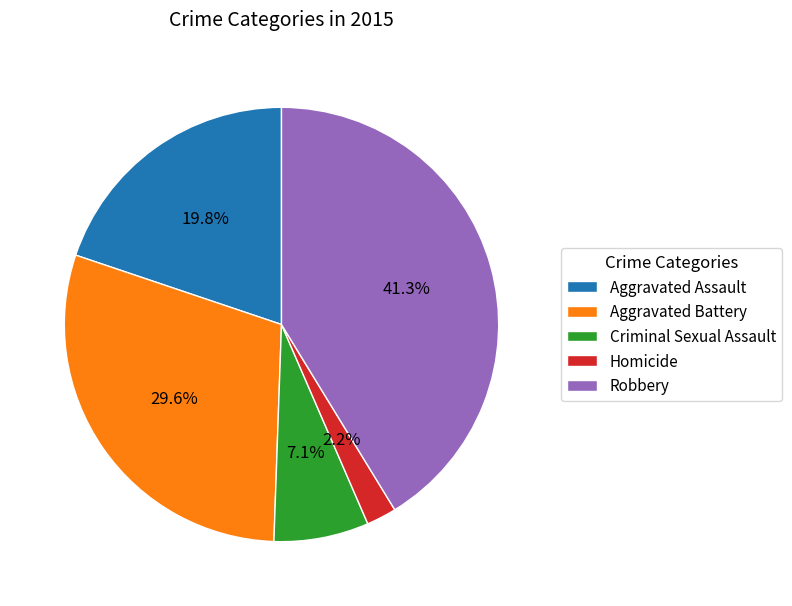

Is it true that Aggravated Assault is 12% of the pie?

False